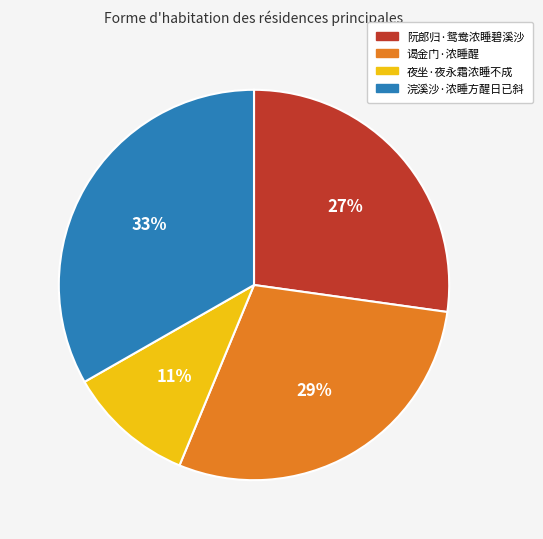

Approximately how many times larger is the value at 浣溪沙·浓睡方醒日已斜 compared to 阮郎归·鸳鸯浓睡碧溪沙?

1.2